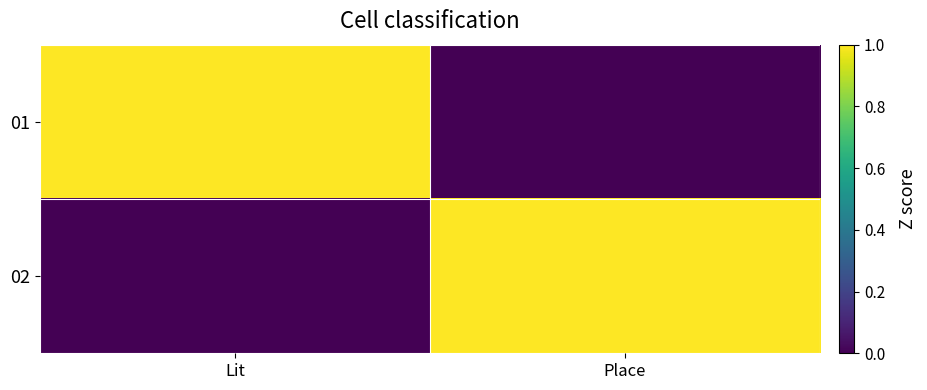

What is the difference between the highest and lowest values at Lit?

1